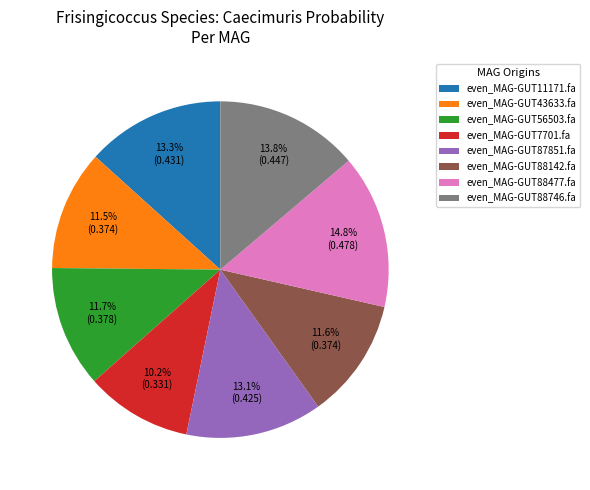

Which category has the biggest portion of the pie?

even_MAG-GUT88477.fa